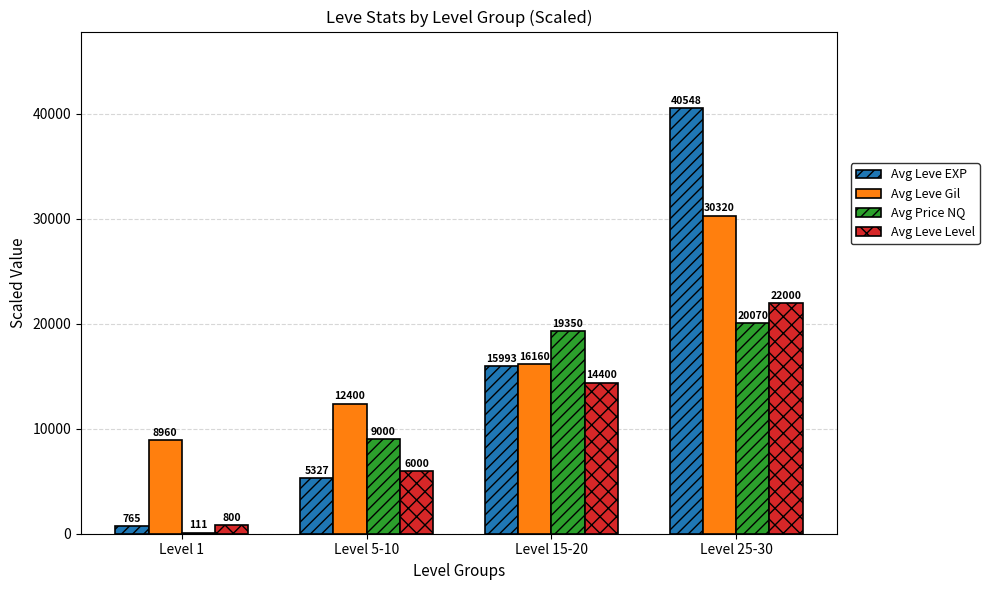

What is the average value of the Avg Price NQ series?

12133